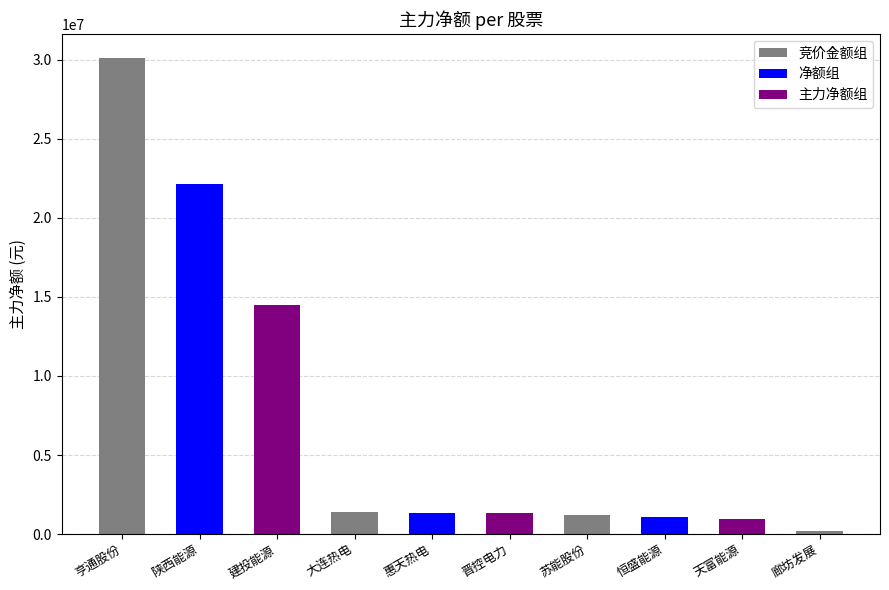

What is the sum of all 主力净额 values?

74358741